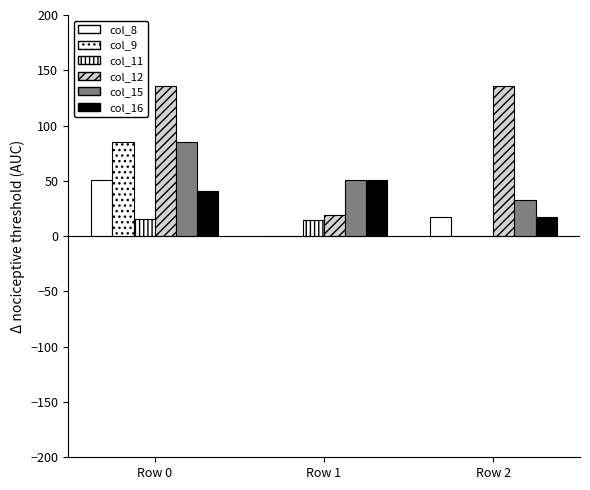

What value does the col_8 series have at Row 2?

17.0